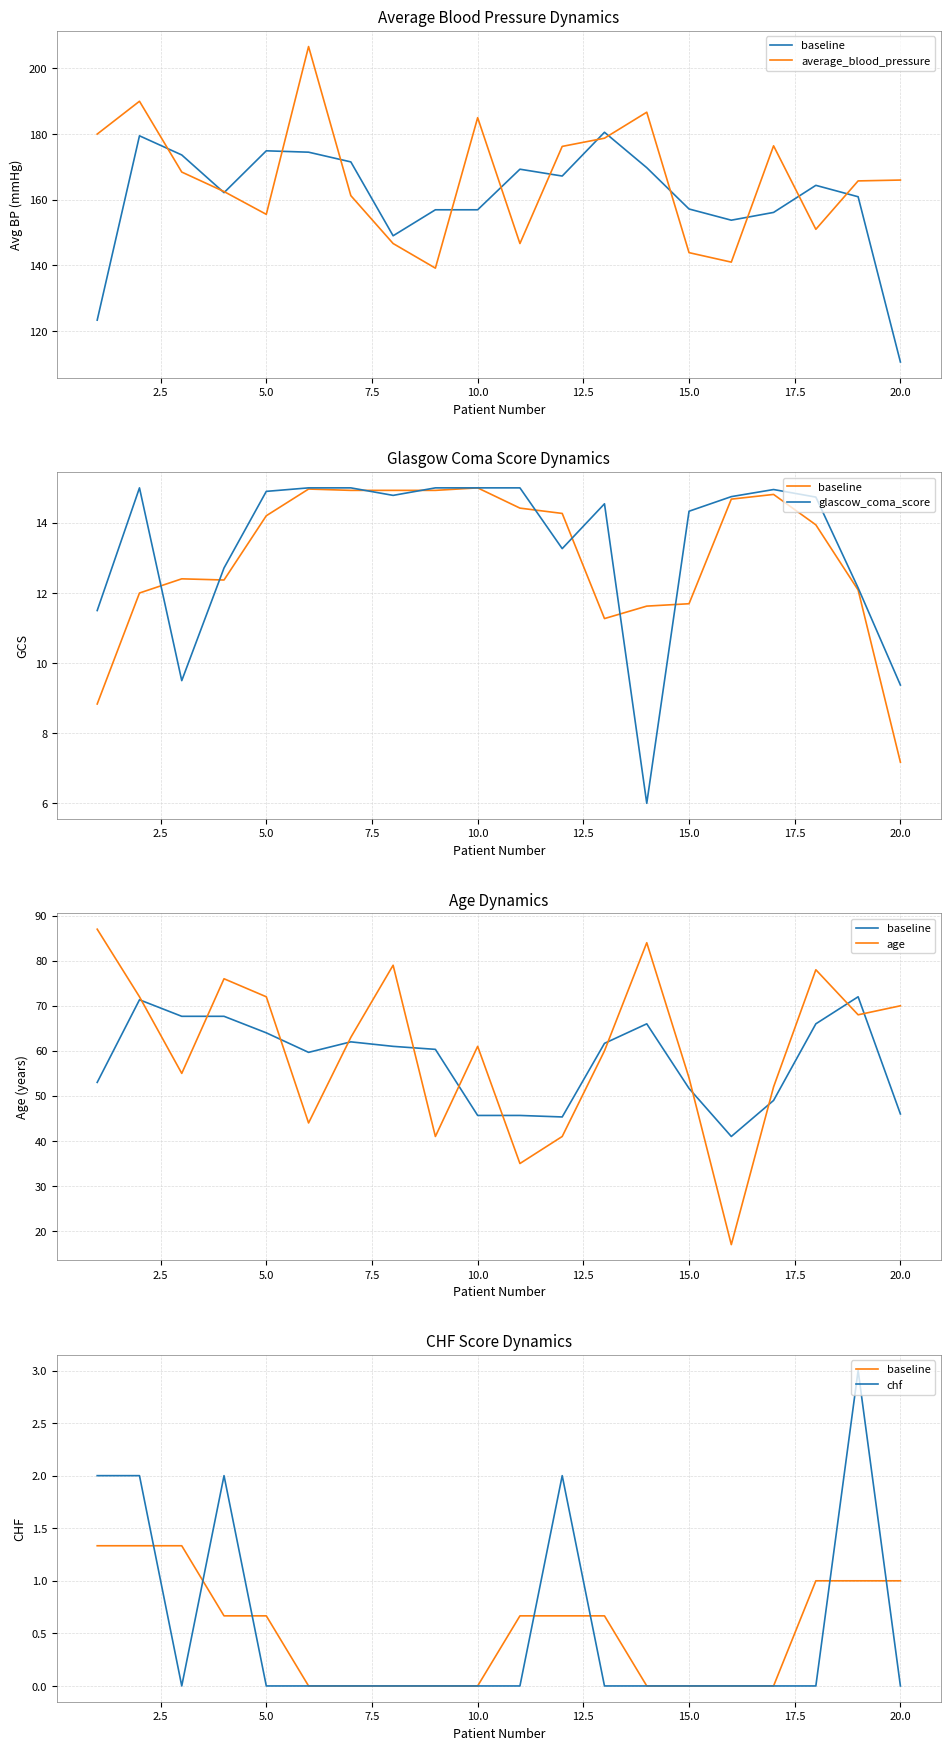

Reading right to left, what are all the values shown in this chart?

baseline: 1.0	1.0	1.0	0.0	0.0	0.0	0.0	0.7	0.7	0.7	0.0	0.0	0.0	0.0	0.0	0.7	0.7	1.3	1.3	1.3
average_blood_pressure: 166.0	165.7	151.0	176.4	141.0	143.9	186.7	178.8	176.2	146.7	185.0	139.2	146.7	161.2	206.7	155.6	162.5	168.4	190.0	180.0
glascow_coma_score: 9.4	12.1	14.7	15.0	14.8	14.3	6.0	14.5	13.3	15.0	15.0	15.0	14.8	15.0	15.0	14.9	12.7	9.5	15.0	11.5
age: 70.0	68.0	78.0	52.0	17.0	54.0	84.0	60.0	41.0	35.0	61.0	41.0	79.0	63.0	44.0	72.0	76.0	55.0	72.0	87.0
chf: 0.0	3.0	0.0	0.0	0.0	0.0	0.0	0.0	2.0	0.0	0.0	0.0	0.0	0.0	0.0	0.0	2.0	0.0	2.0	2.0